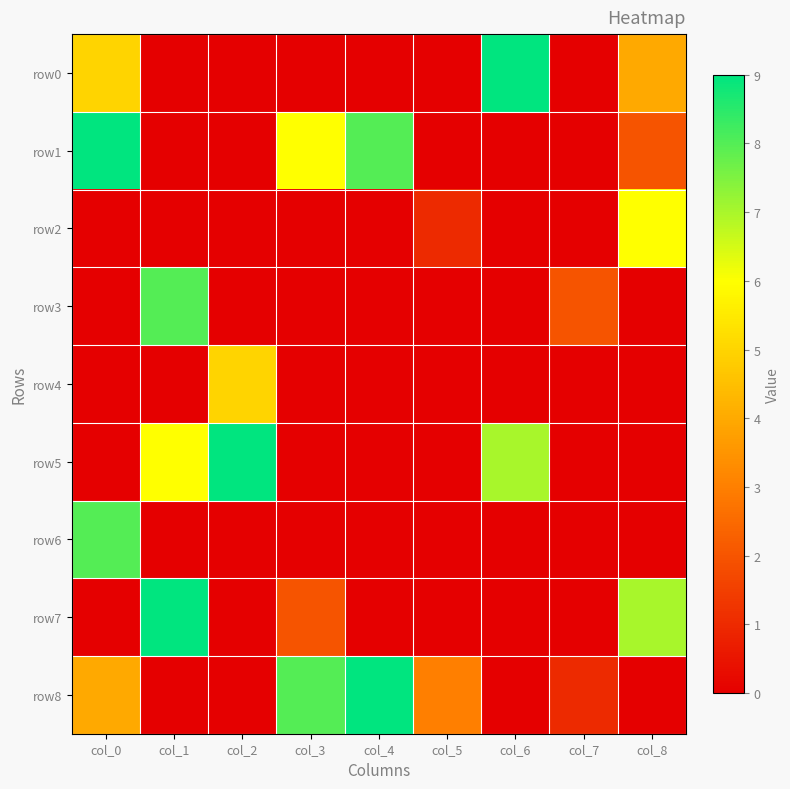

How many distinct data groups are displayed?

9